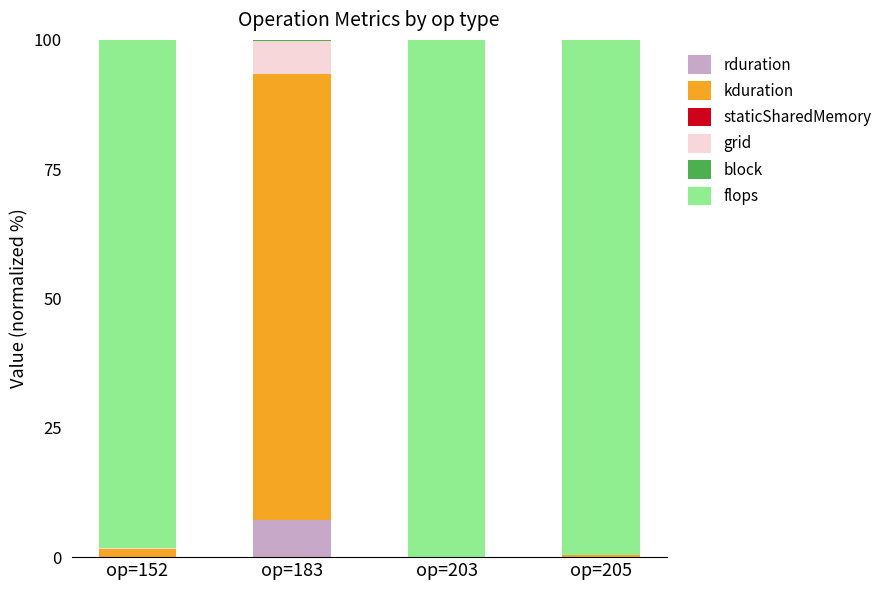

What is the difference between the maximum and minimum values in the grid series?

6.4